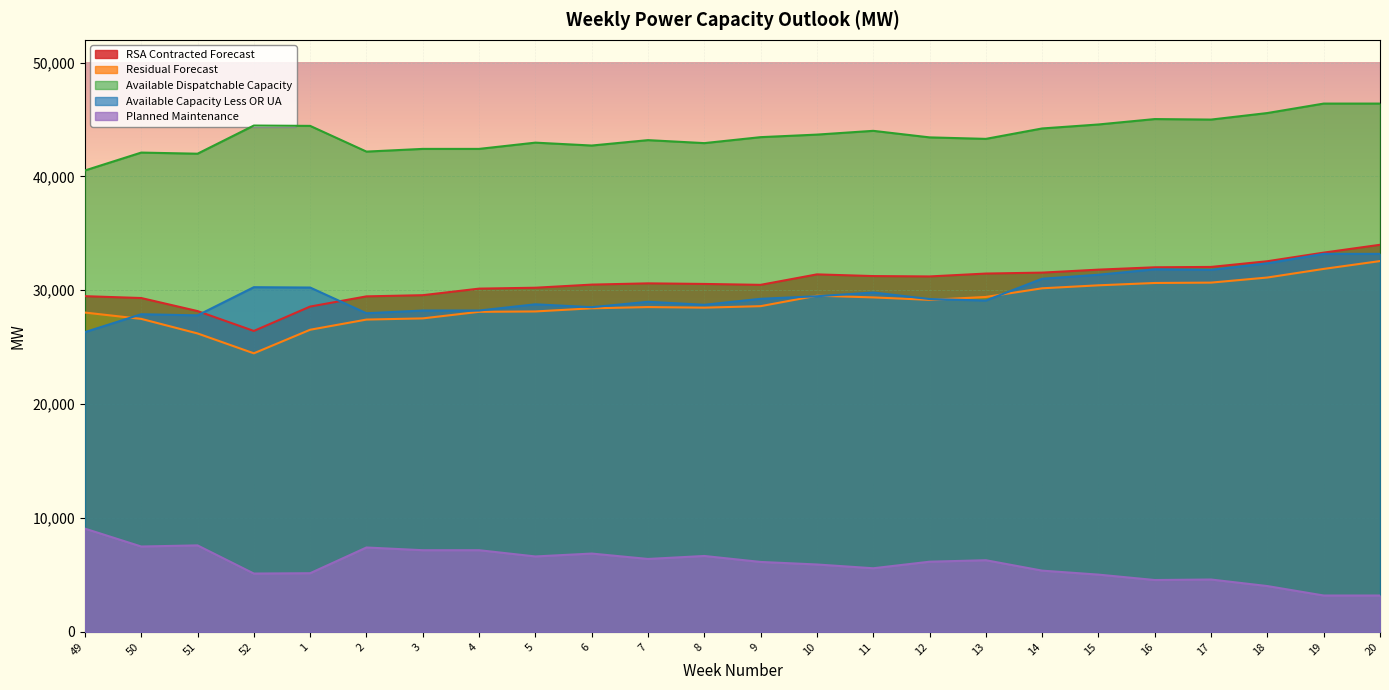

What is the value of the Residual Forecast point at the 22nd from the left?

31122